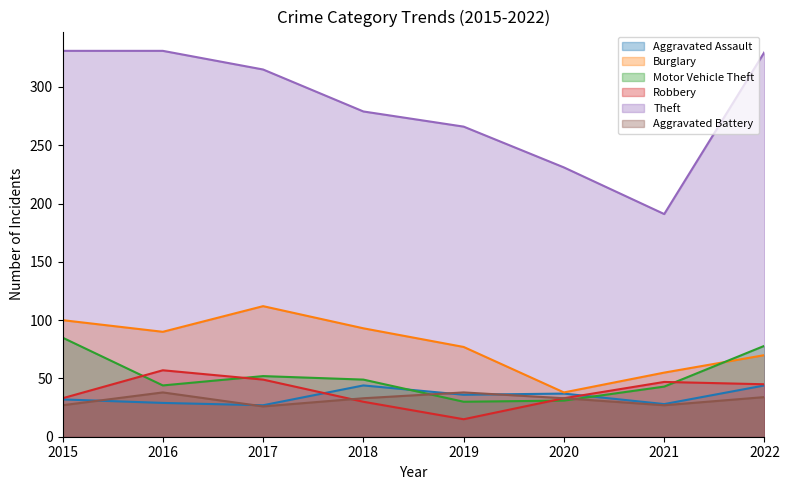

List the labels in order of Aggravated Battery value, largest first.

2016, 2019, 2022, 2018, 2020, 2015, 2021, 2017